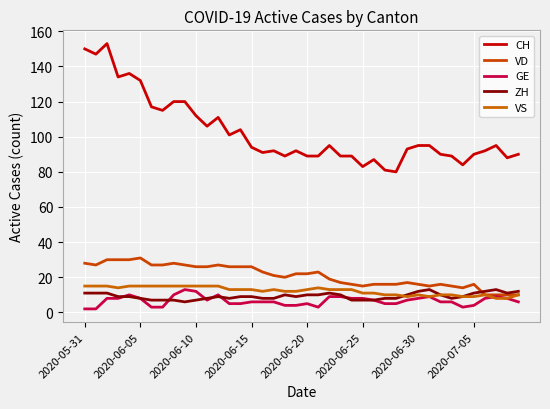

How many times do ZH and VS cross each other?

1